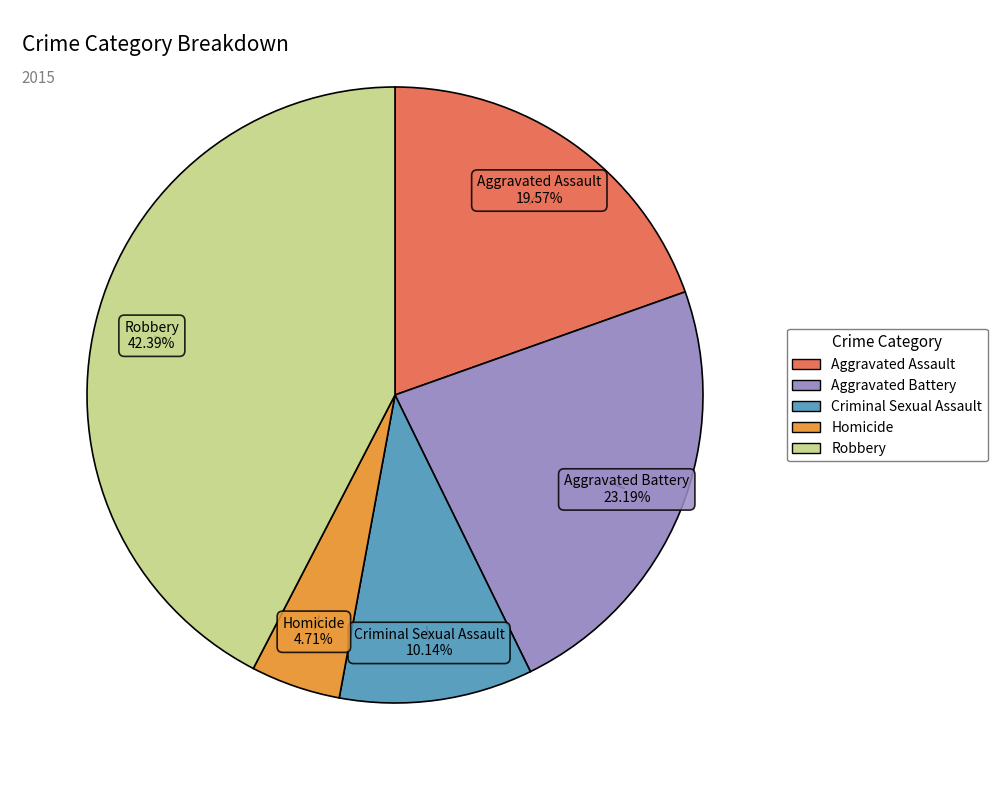

Count the number of slices in the pie.

5